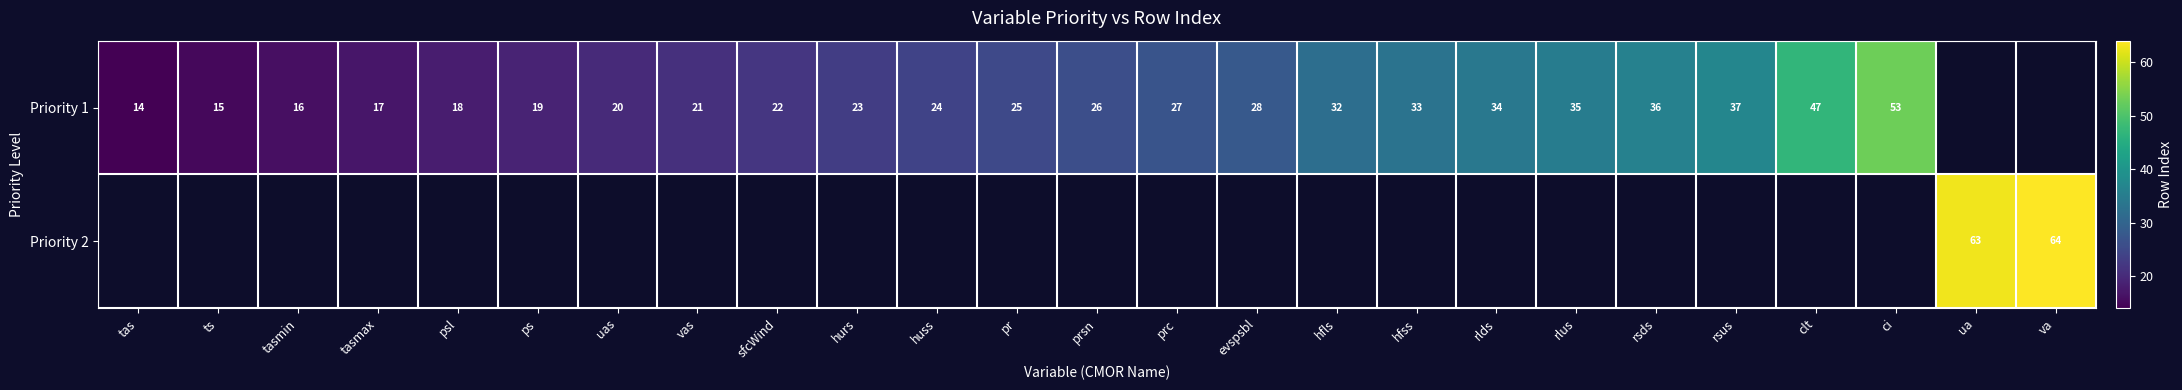

How many categories are shown in the chart?

25